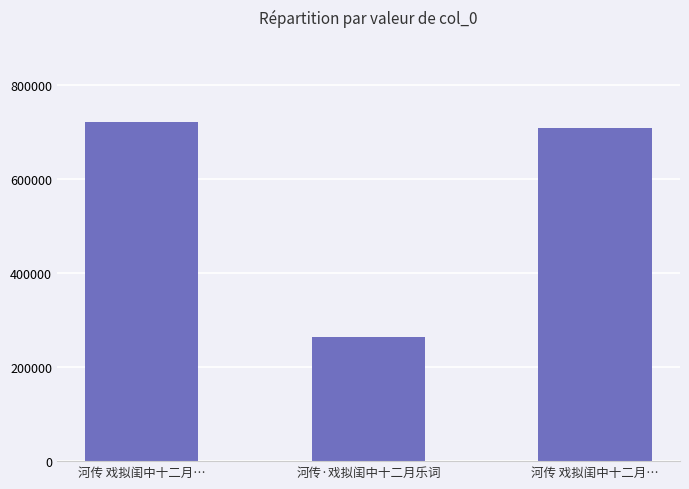

Count the number of categories in the chart.

3